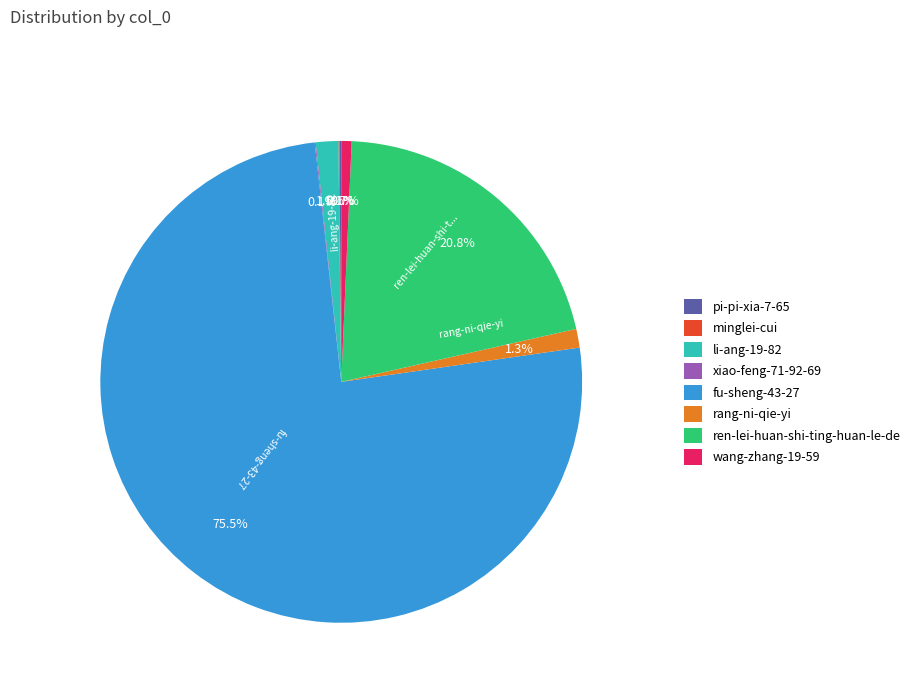

Approximately how many times larger is the value at fu-sheng-43-27 compared to wang-zhang-19-59?

109.4